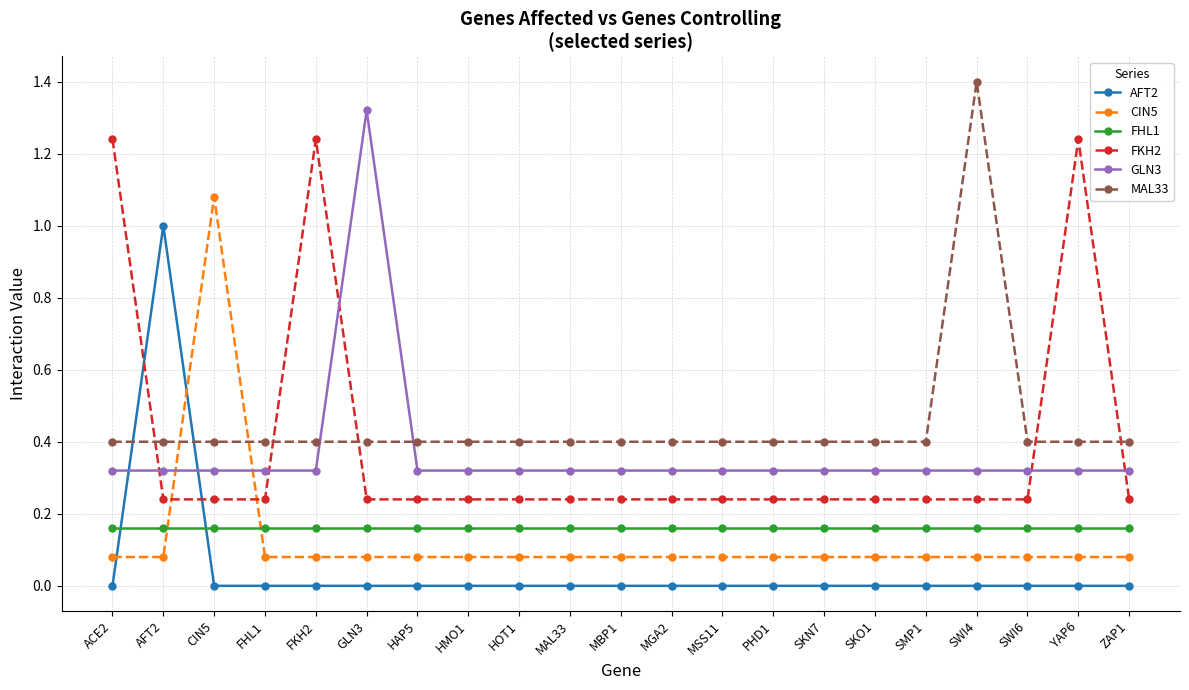

How many intersections are there between FKH2 and CIN5?

2